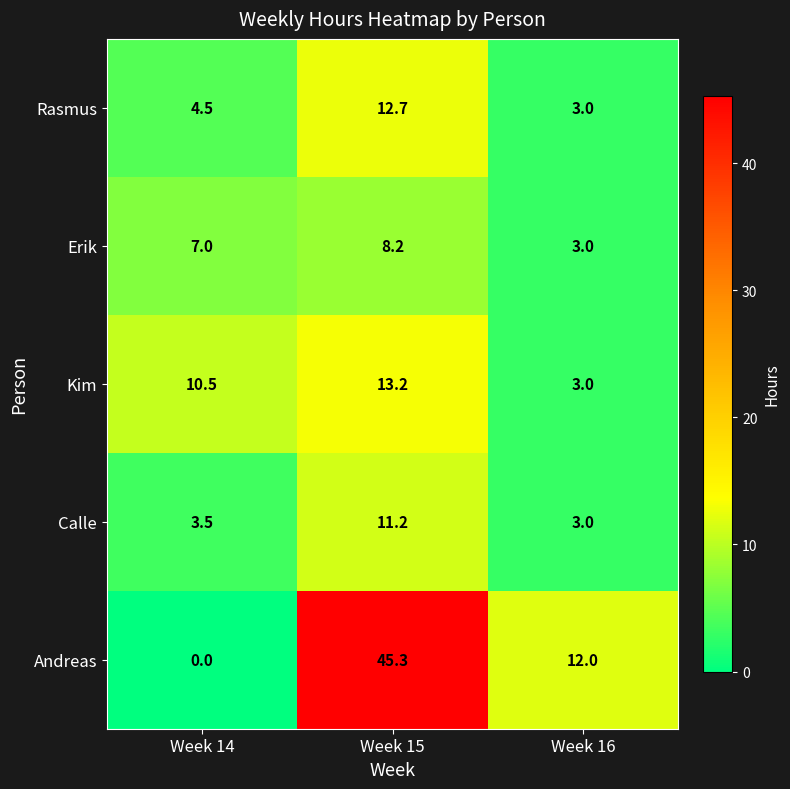

Is it true that Andreas equals -30.5 at Week 14?

False